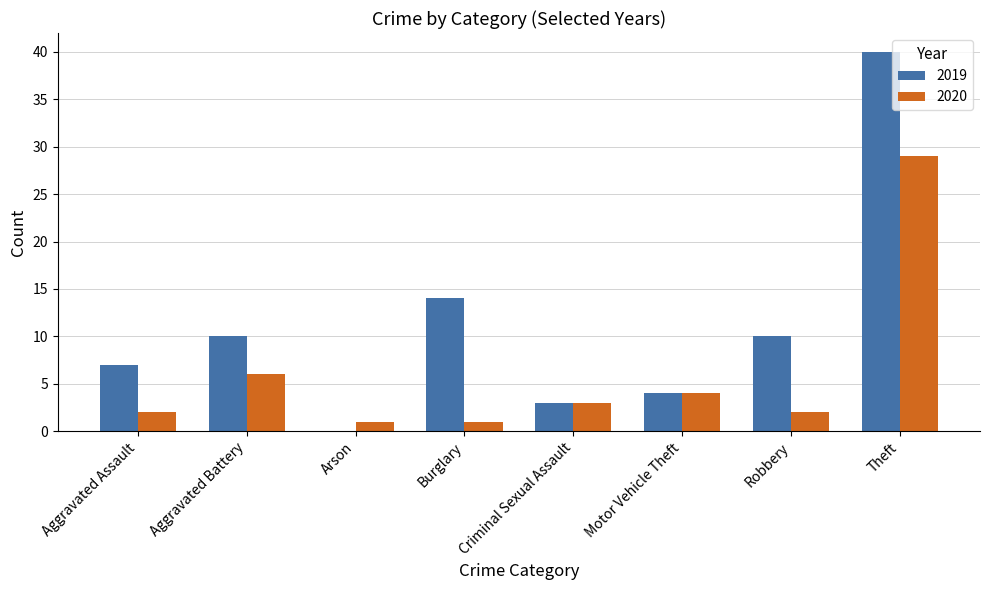

At which category does the chart reach its peak across all series?

Theft